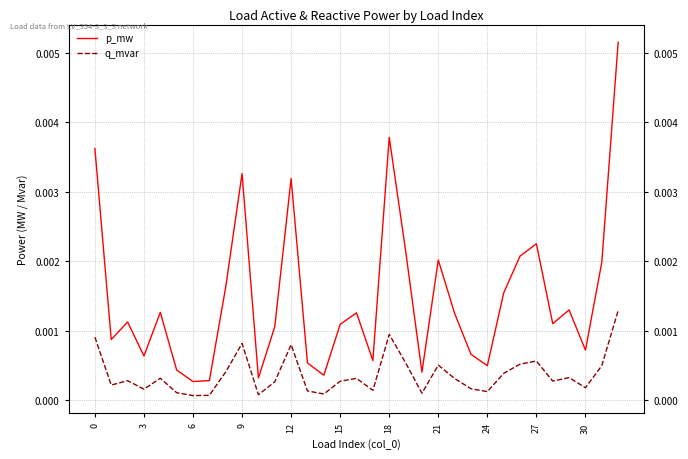

How many series are shown in this chart?

2